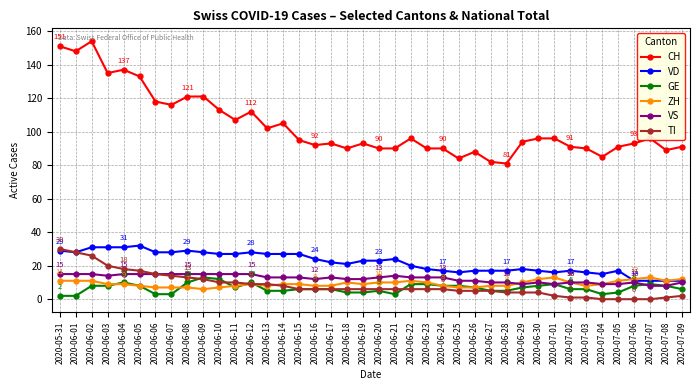

What position from the right is 2020-06-01?

39